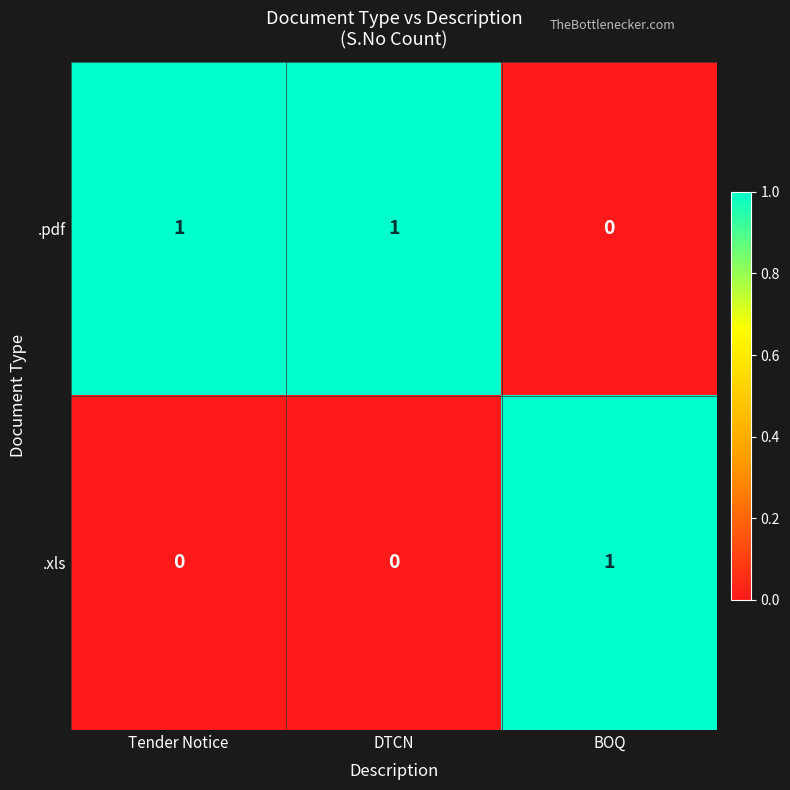

At how many categories does at least one series exceed 0?

3